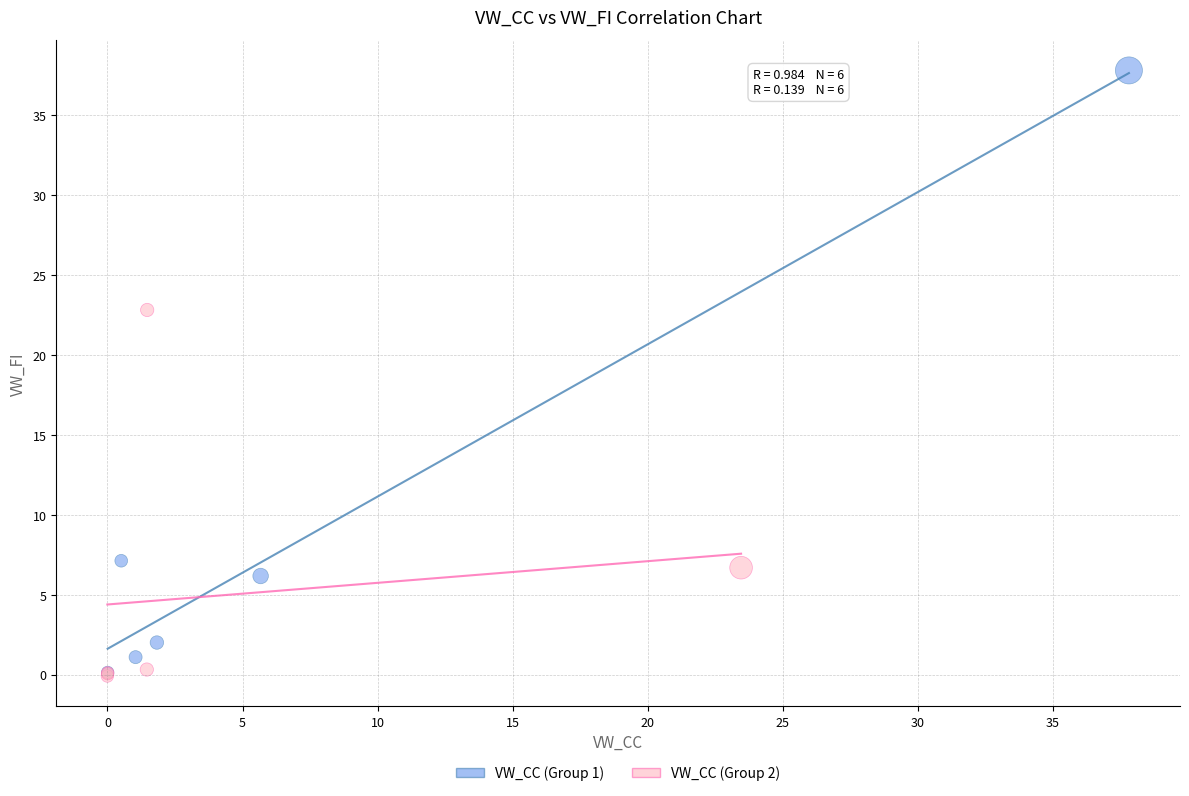

Which series has the largest Y range (max minus min)?

VW_CC (Group 1)